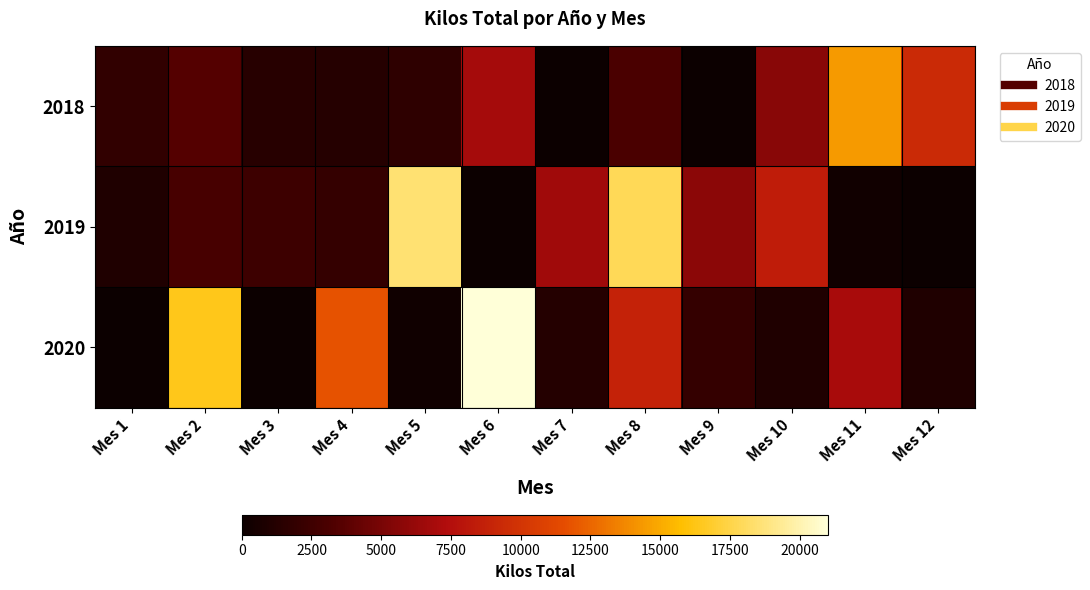

At how many categories does at least one series exceed 6834?

8